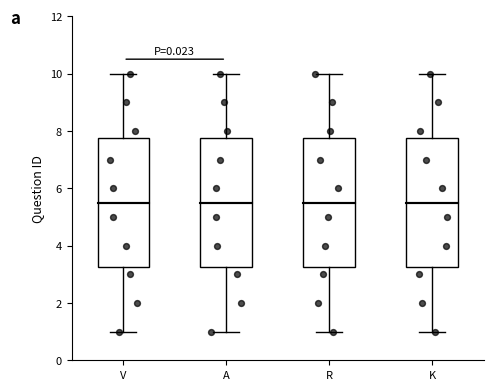

Where does the median line of the box for K sit on the y-axis? The values are not printed on the chart, so give them approximately, as read against the axis.

5.6